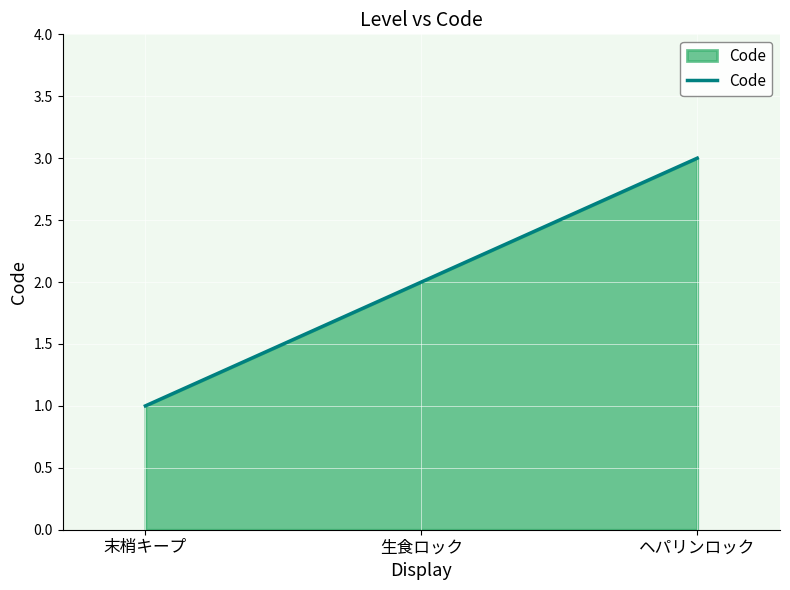

The value at 生食ロック is 3. True or false?

False